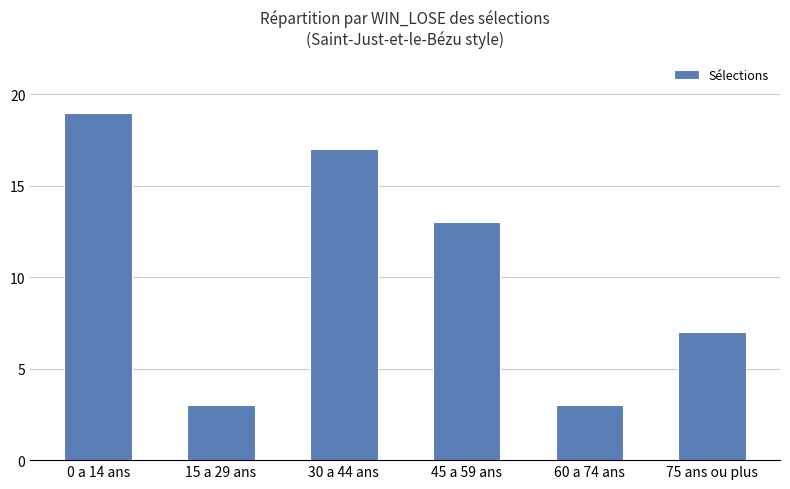

The chart shows a value of 7 at 75 ans ou plus. True or false?

True